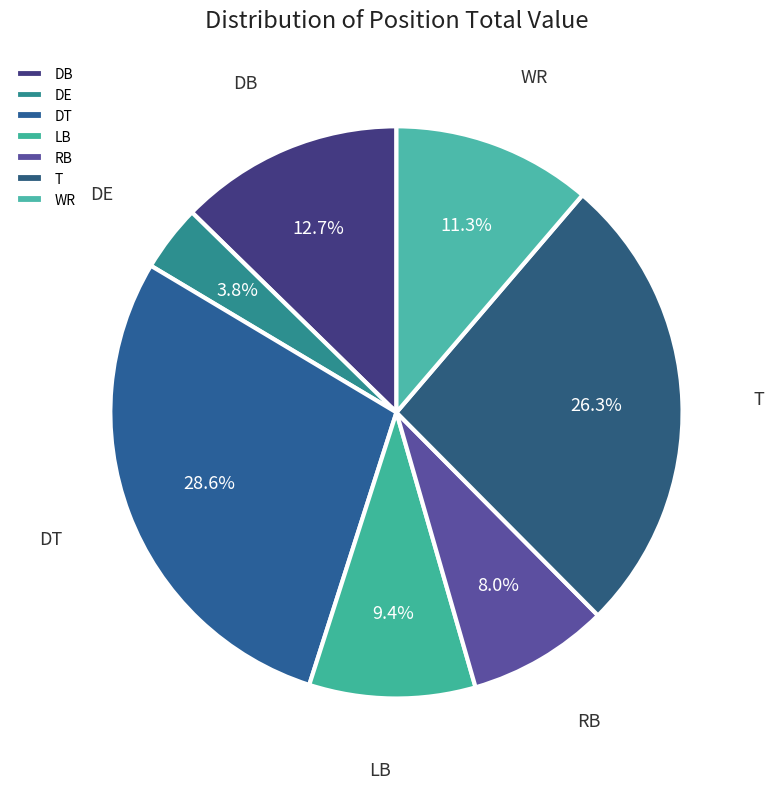

Count the number of slices in the pie.

7